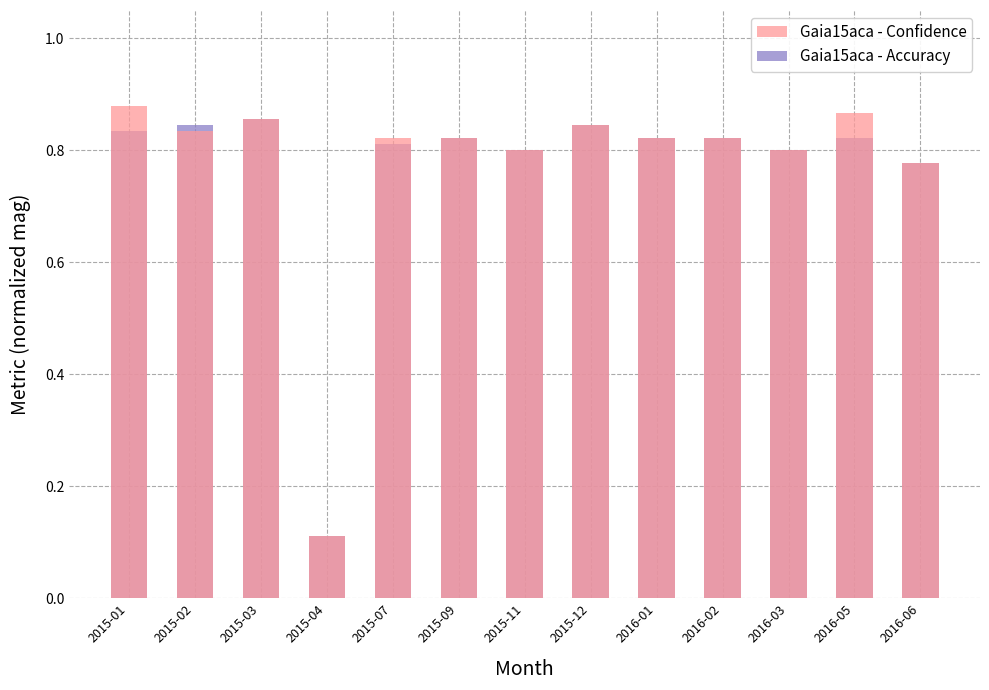

What is the value of the Gaia15aca - Confidence bar at the 11th from the left?

0.8